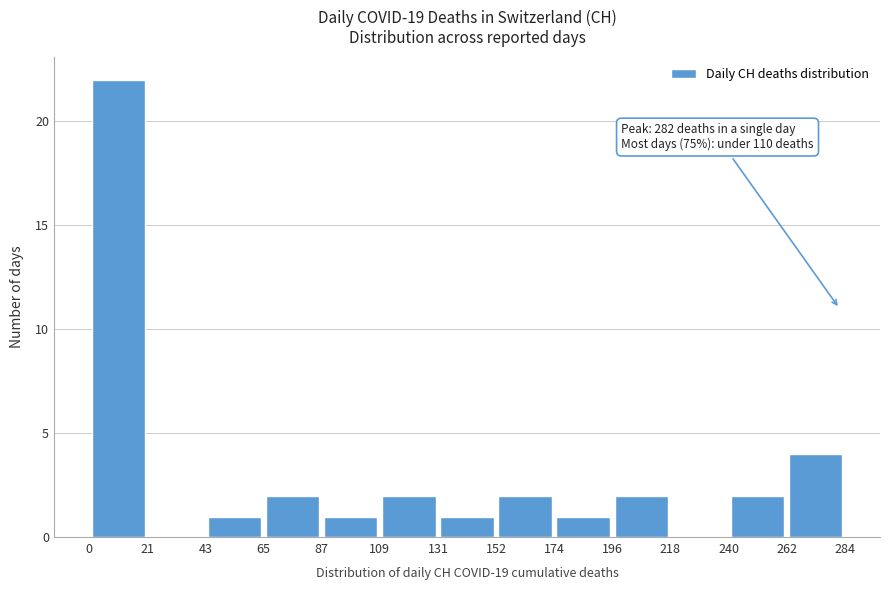

Which range on the x-axis has the tallest bar?

0 to 21